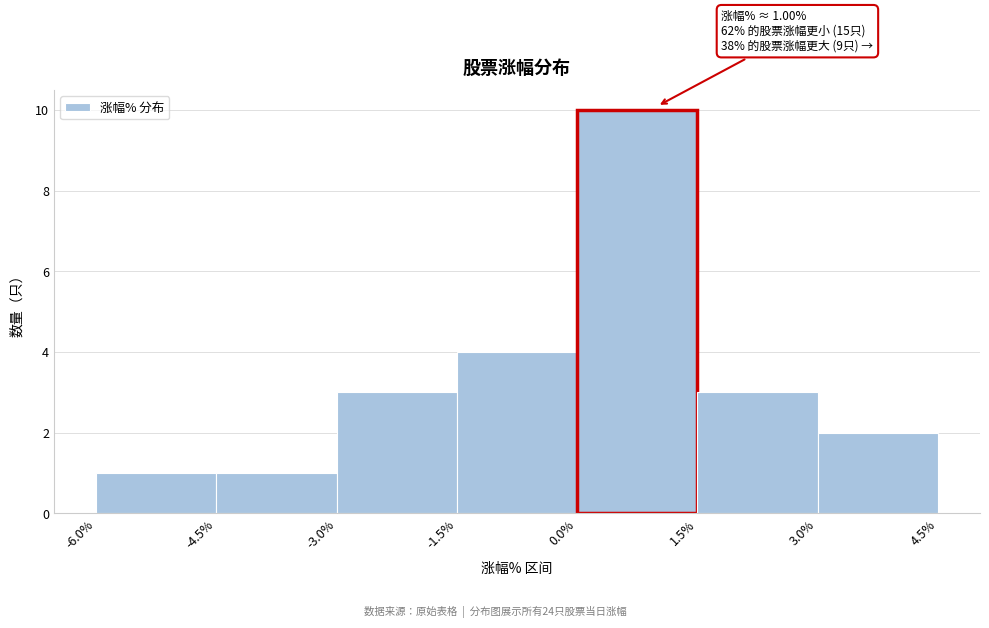

Which range on the x-axis has the tallest bar?

0.0% to 1.5%